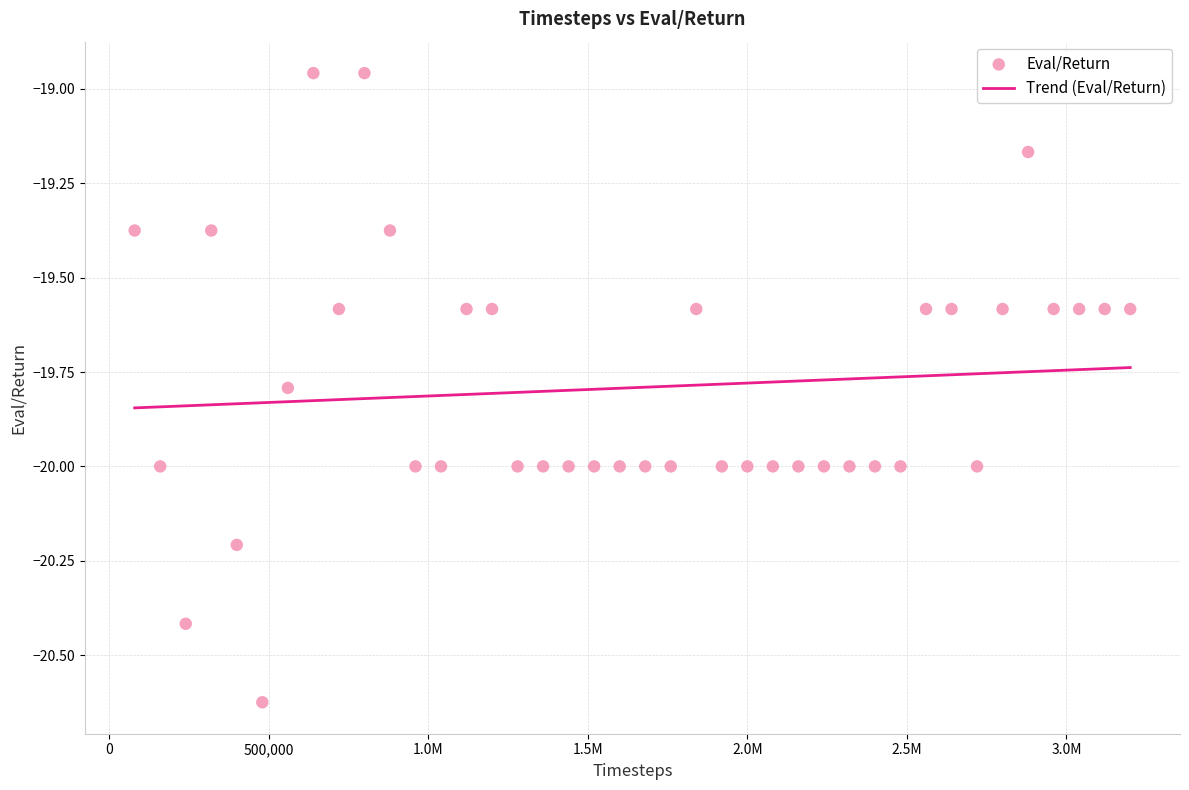

What is the range of X values (max minus min)?

3120000.0